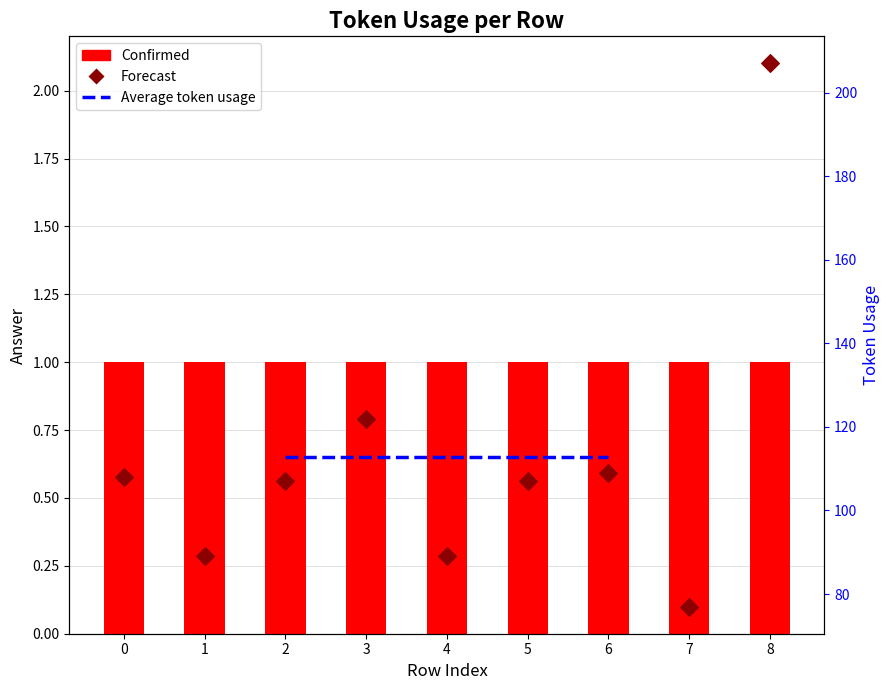

Which series reaches the maximum Y coordinate?

Forecast